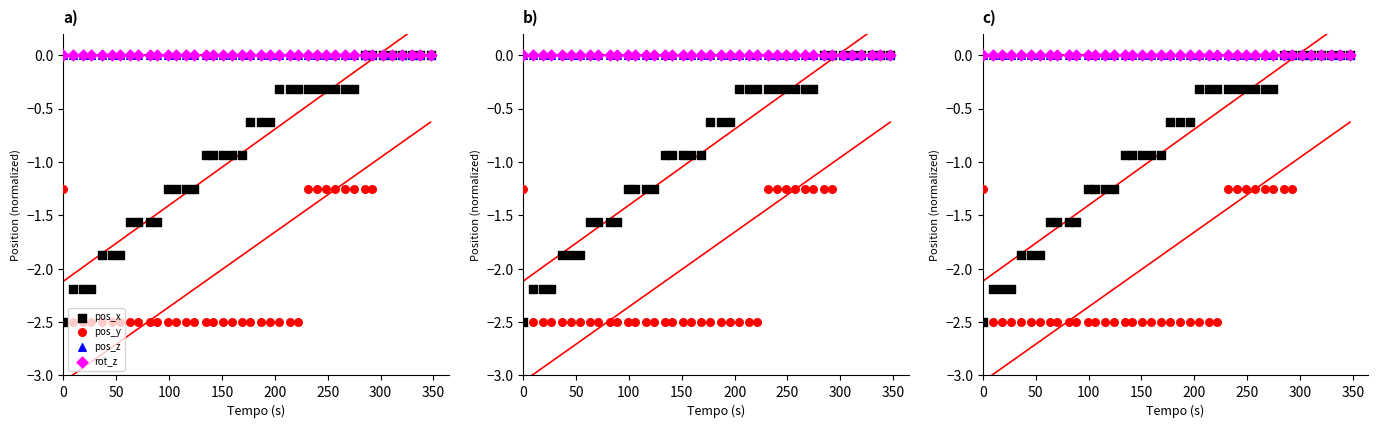

Which series has the largest total across all categories?

pos_z